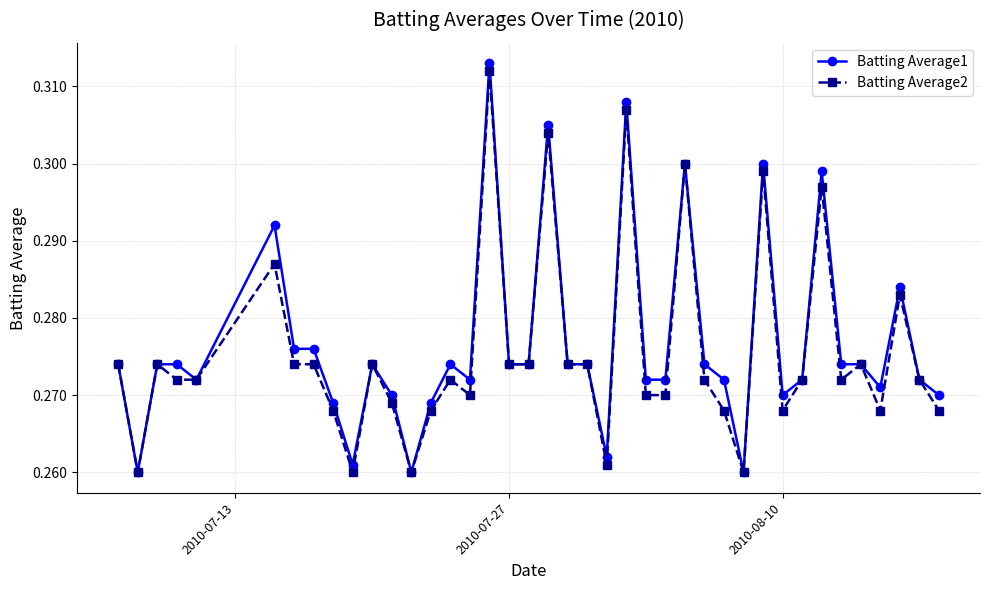

How many lines are shown in the chart?

2